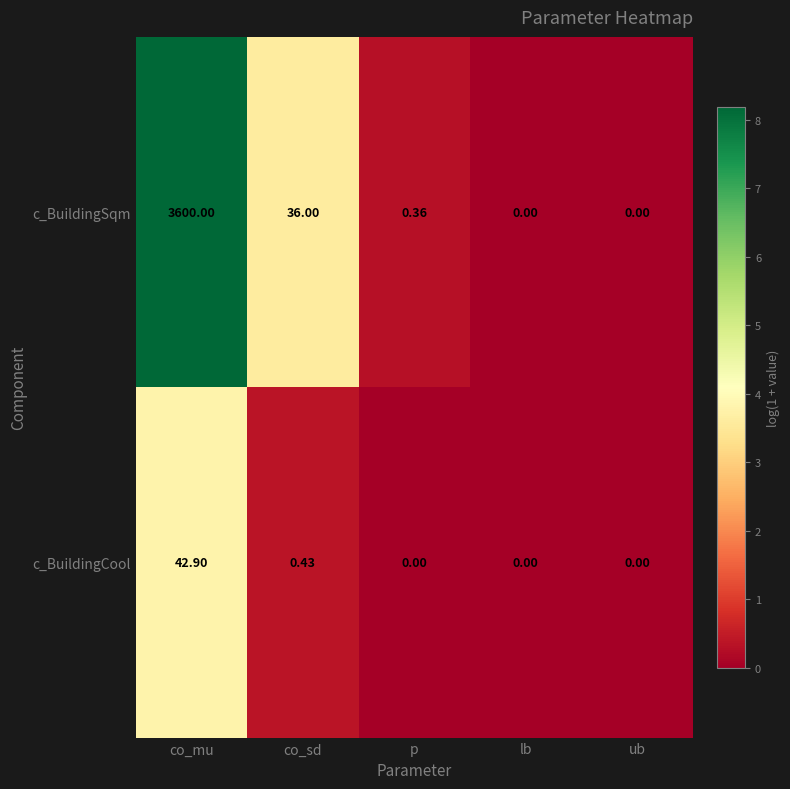

Rank the series by their average value, from highest to lowest.

c_BuildingSqm, c_BuildingCool